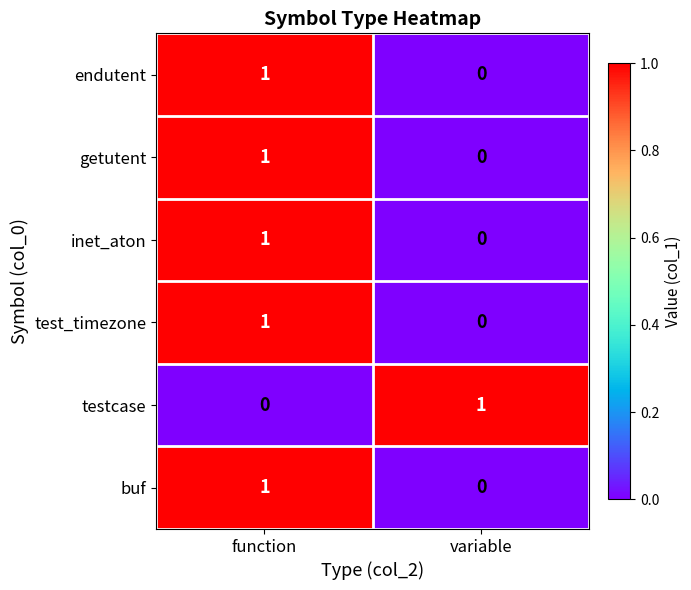

At which label is buf closest to 0?

variable